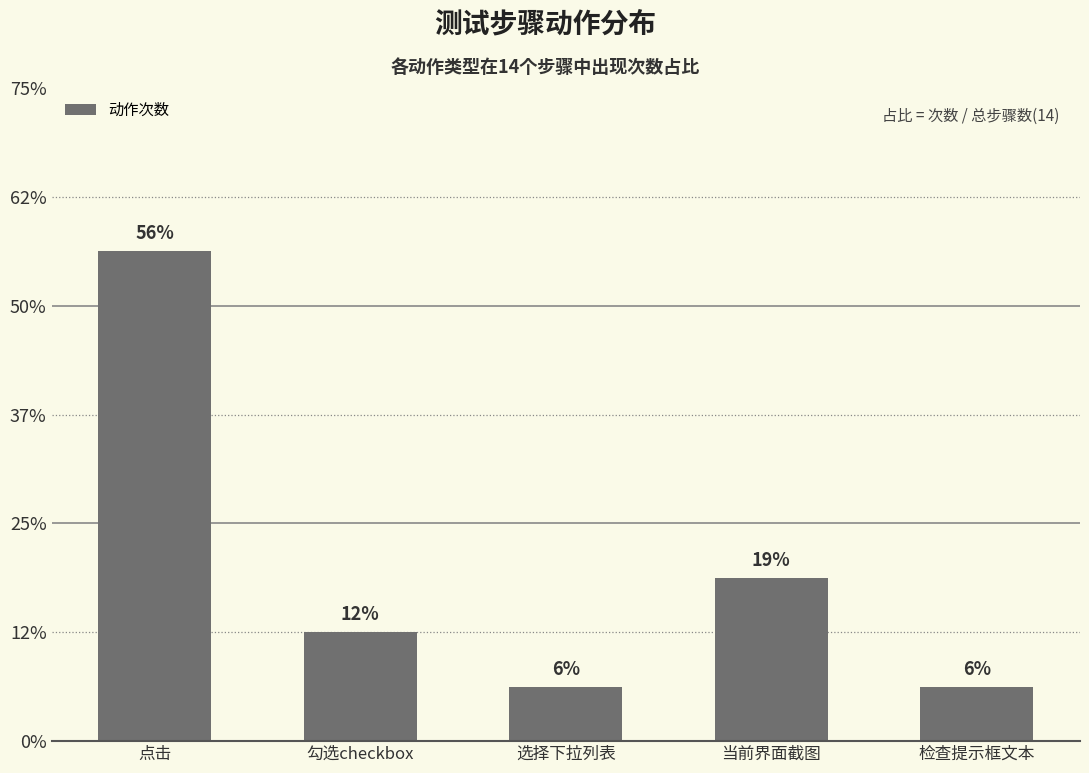

Rank the categories by value from lowest to highest.

选择下拉列表, 检查提示框文本, 勾选checkbox, 当前界面截图, 点击